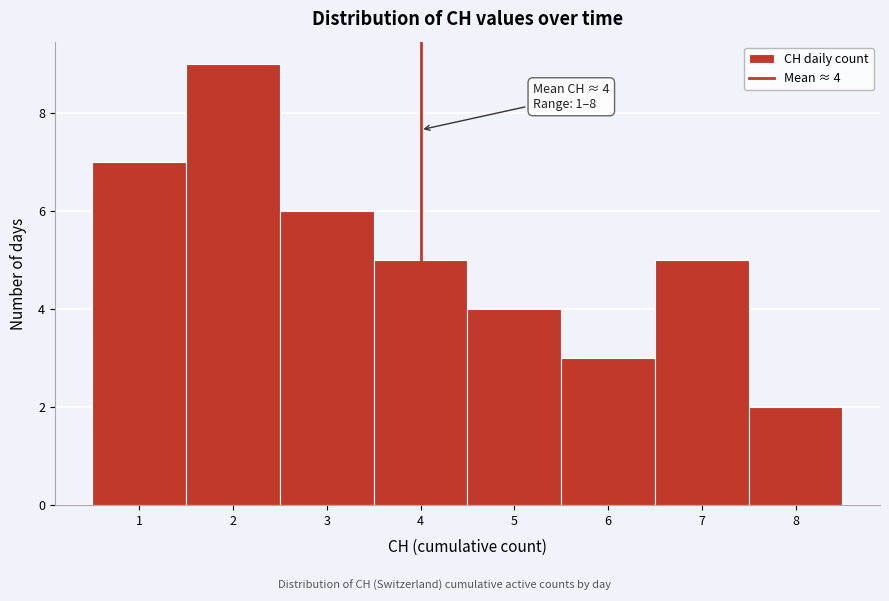

Over which range of the x-axis is the bar tallest?

1.5 to 2.5